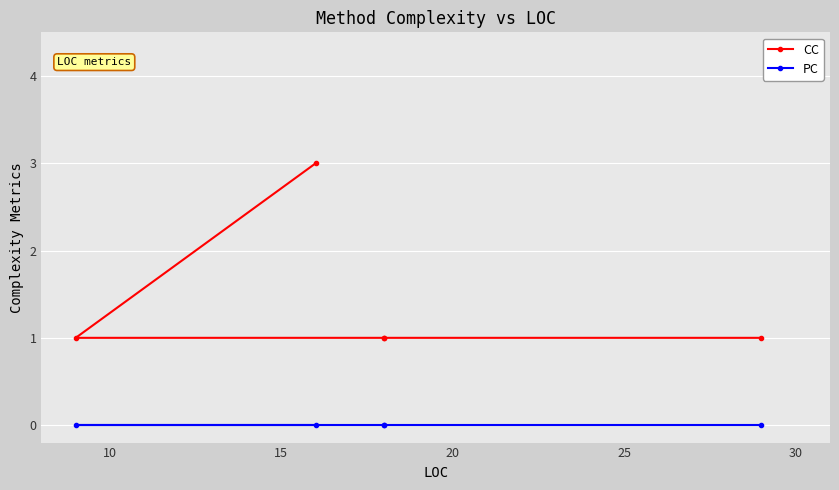

What is the highest value of the CC series?

3